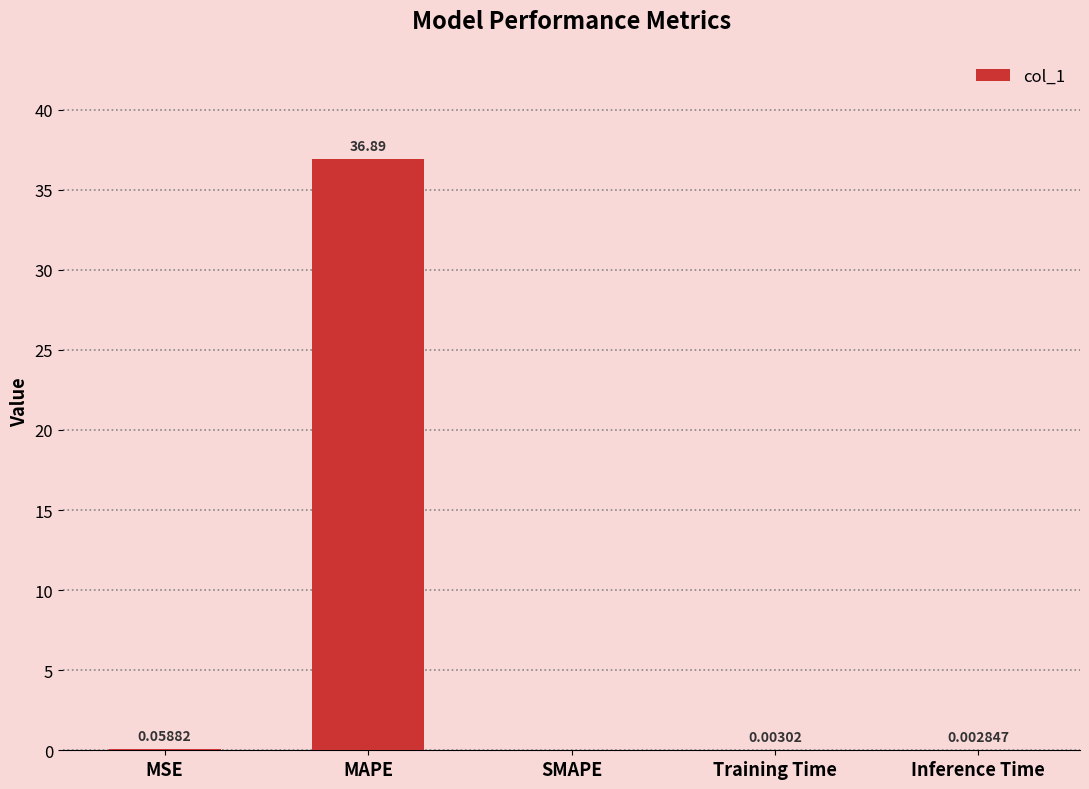

At which category does the chart reach its peak across all series?

MAPE